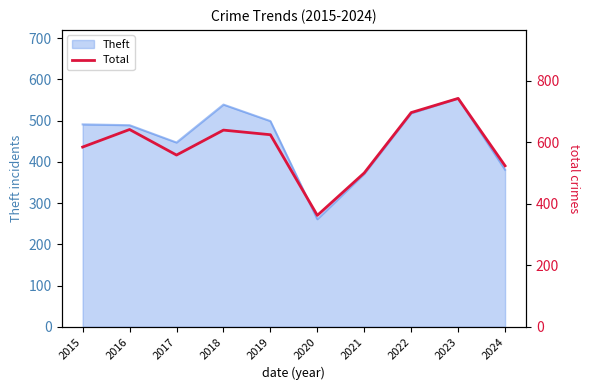

Between 2020 and 2018, which is larger?

2018